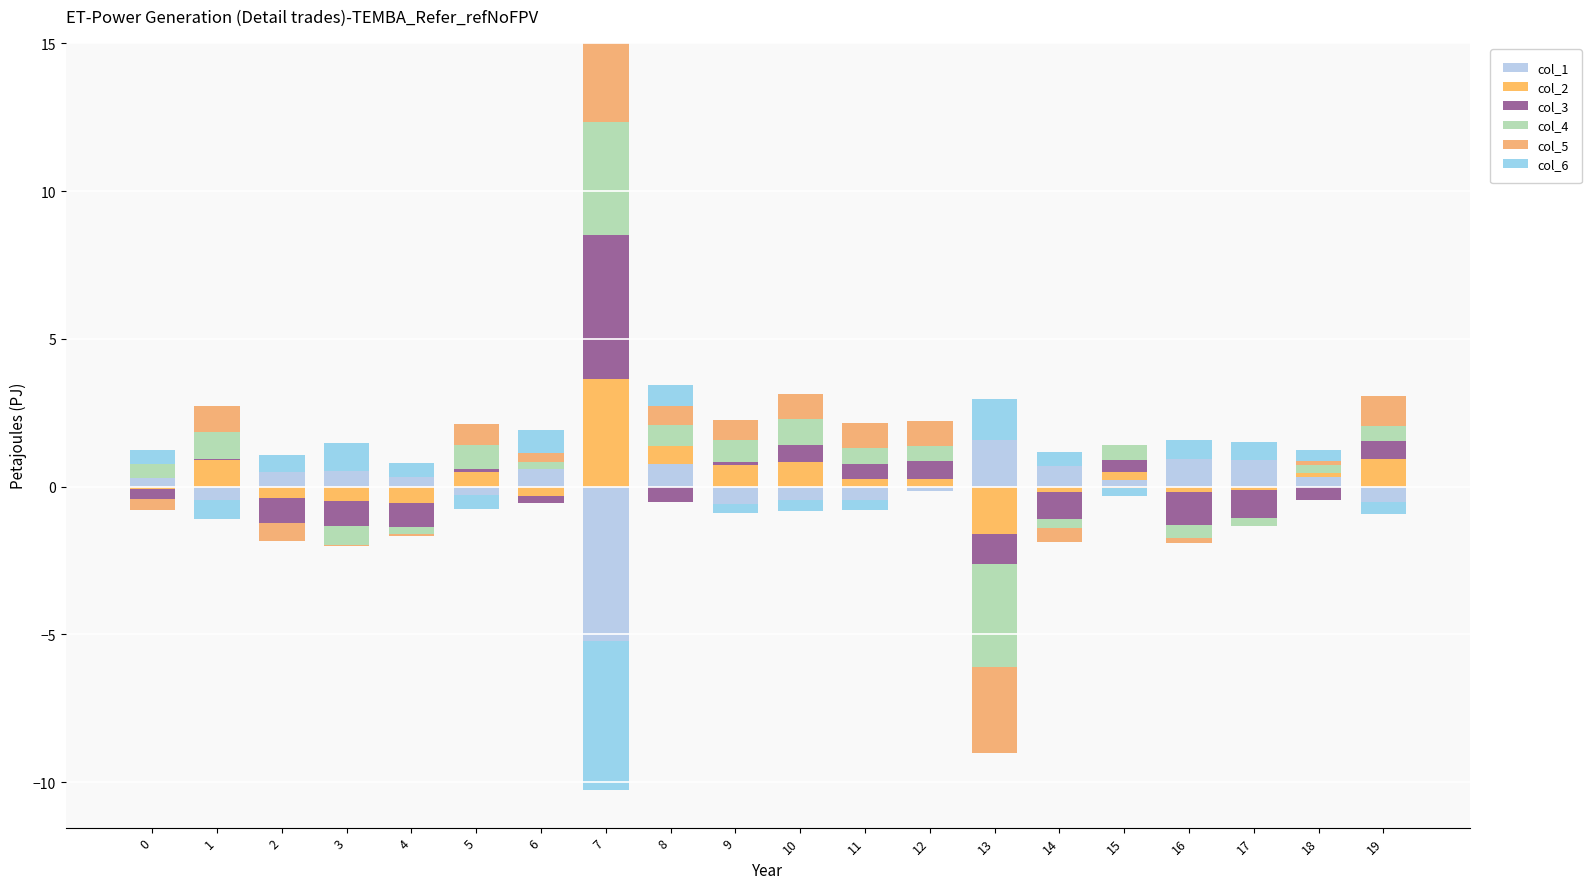

What are all the series names shown in the legend?

col_1, col_2, col_3, col_4, col_5, col_6